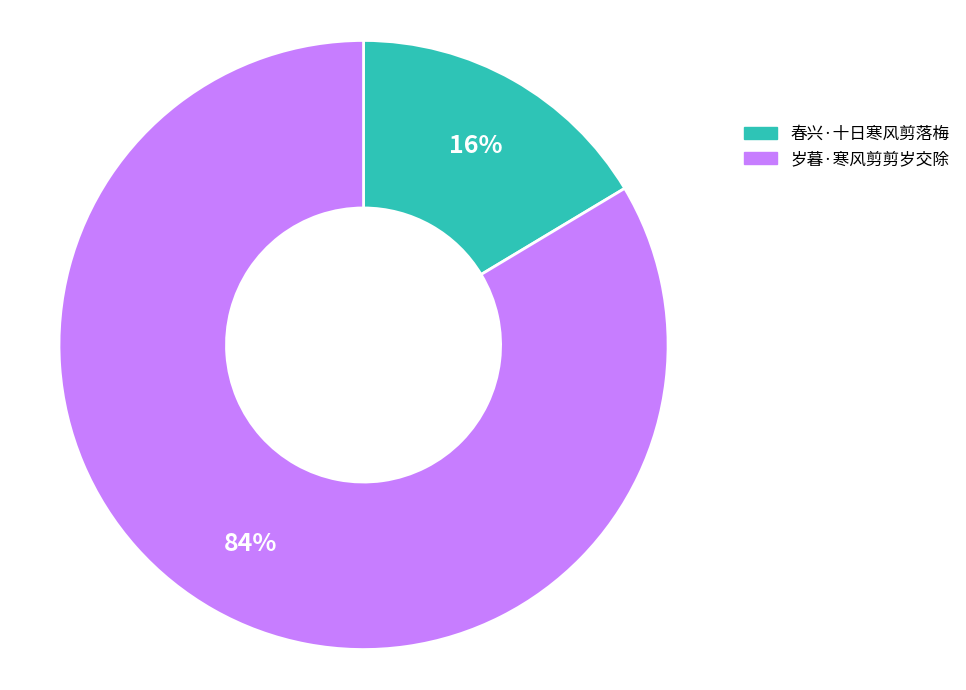

Does 岁暮·寒风剪剪岁交除 represent more than half of the total?

Yes